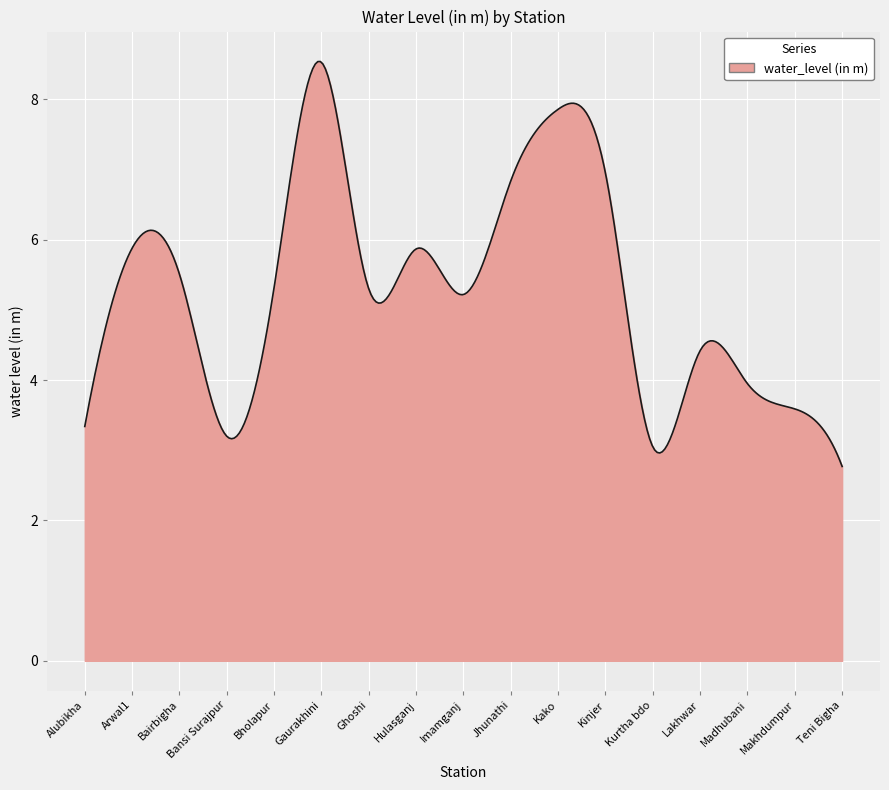

What is the greatest value displayed?

8.5